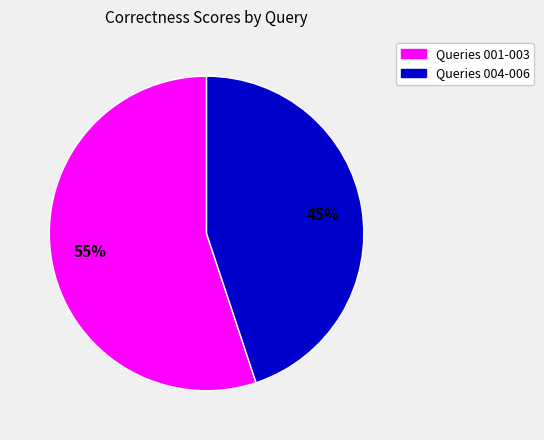

Is there a majority slice in this chart?

Yes